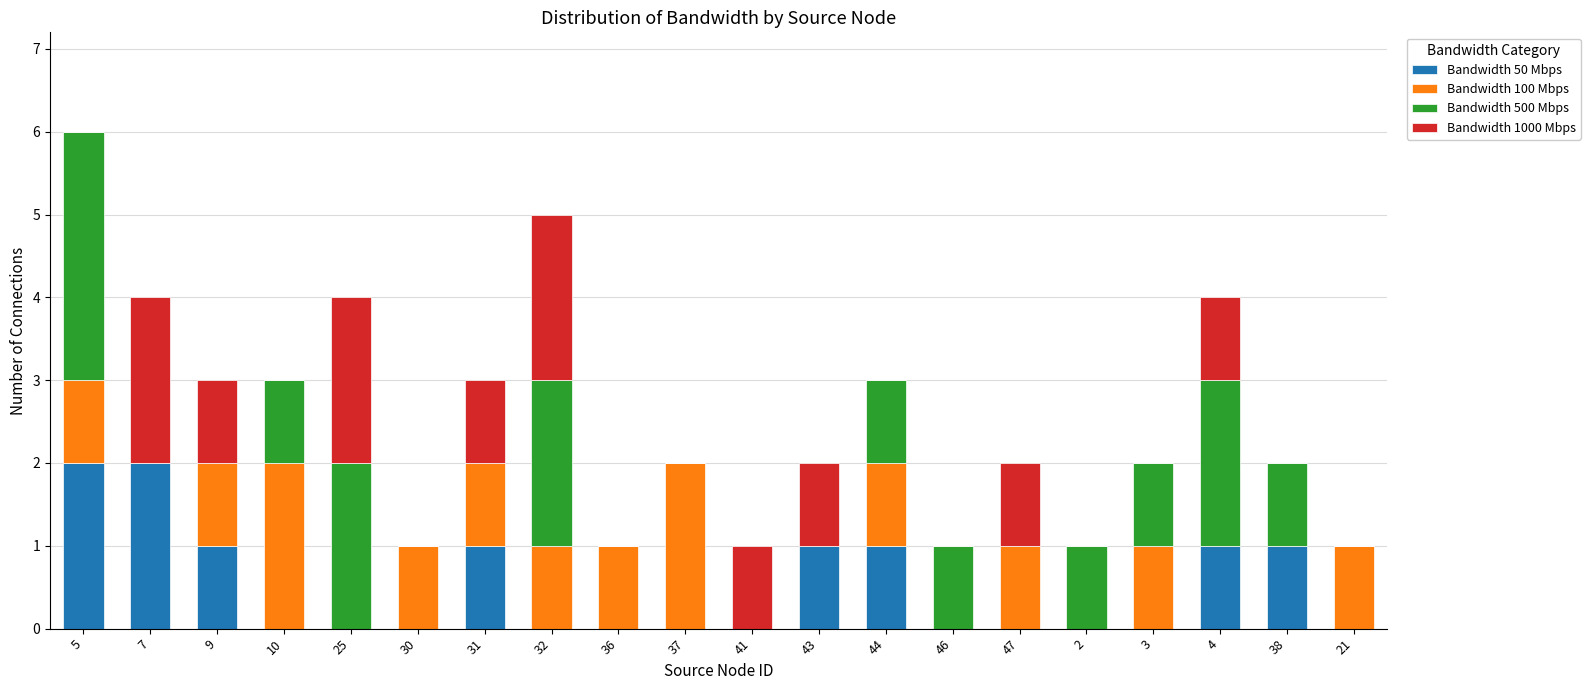

Is it true that Bandwidth 50 Mbps equals 0 at 37?

True